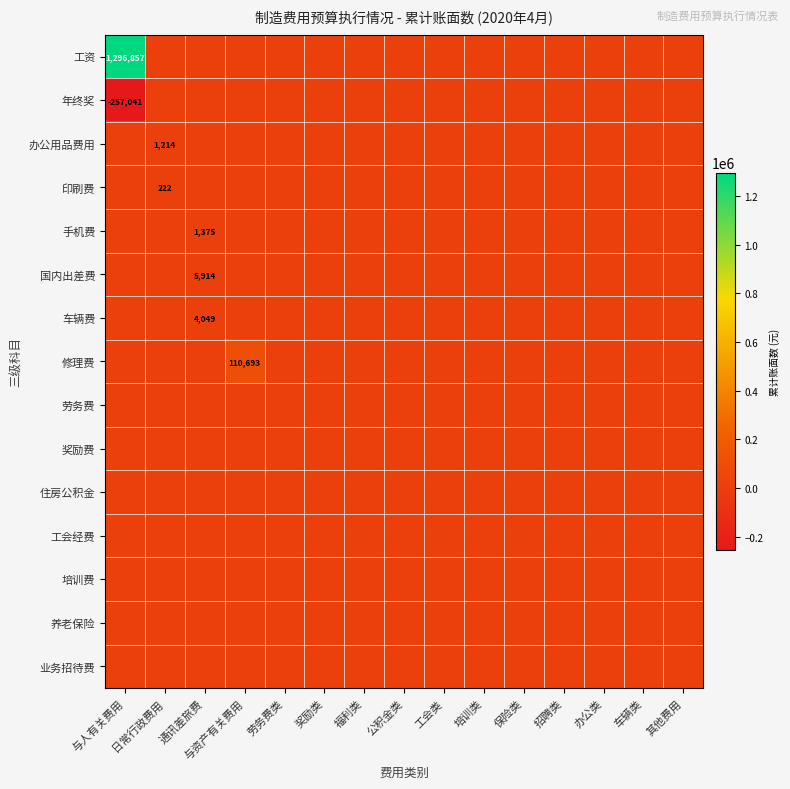

Is it true that 印刷费 equals 222.2 at 日常行政费用?

True